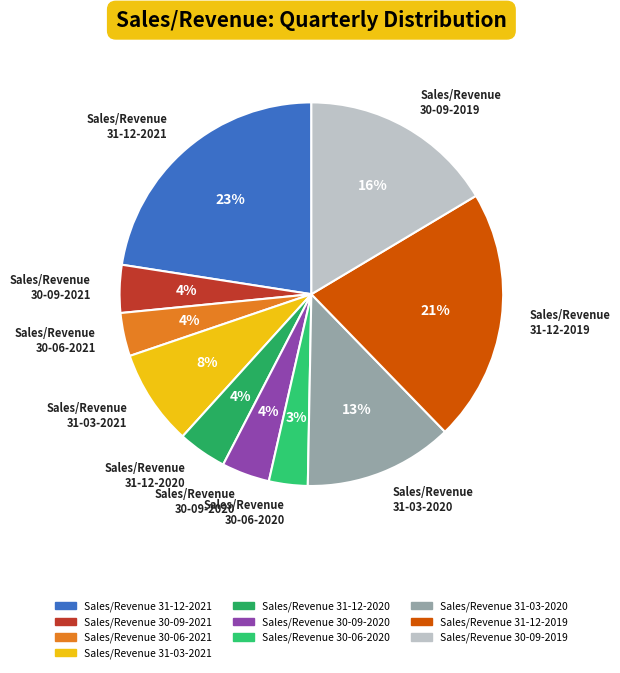

To the nearest percent, what percentage of the pie is Sales/Revenue 31-03-2021?

8%